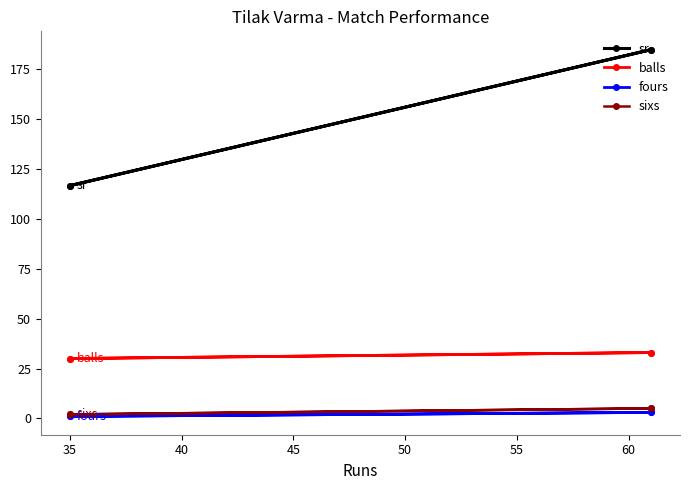

Count the number of data series in this chart.

4